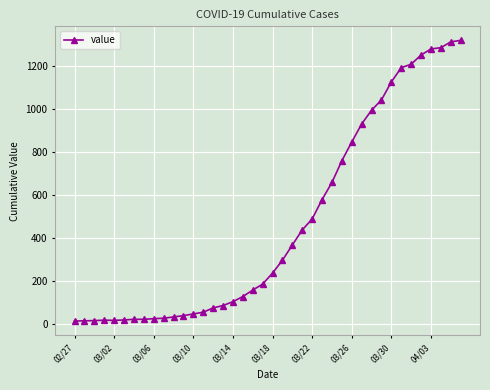

What is the sum of all values?

18689